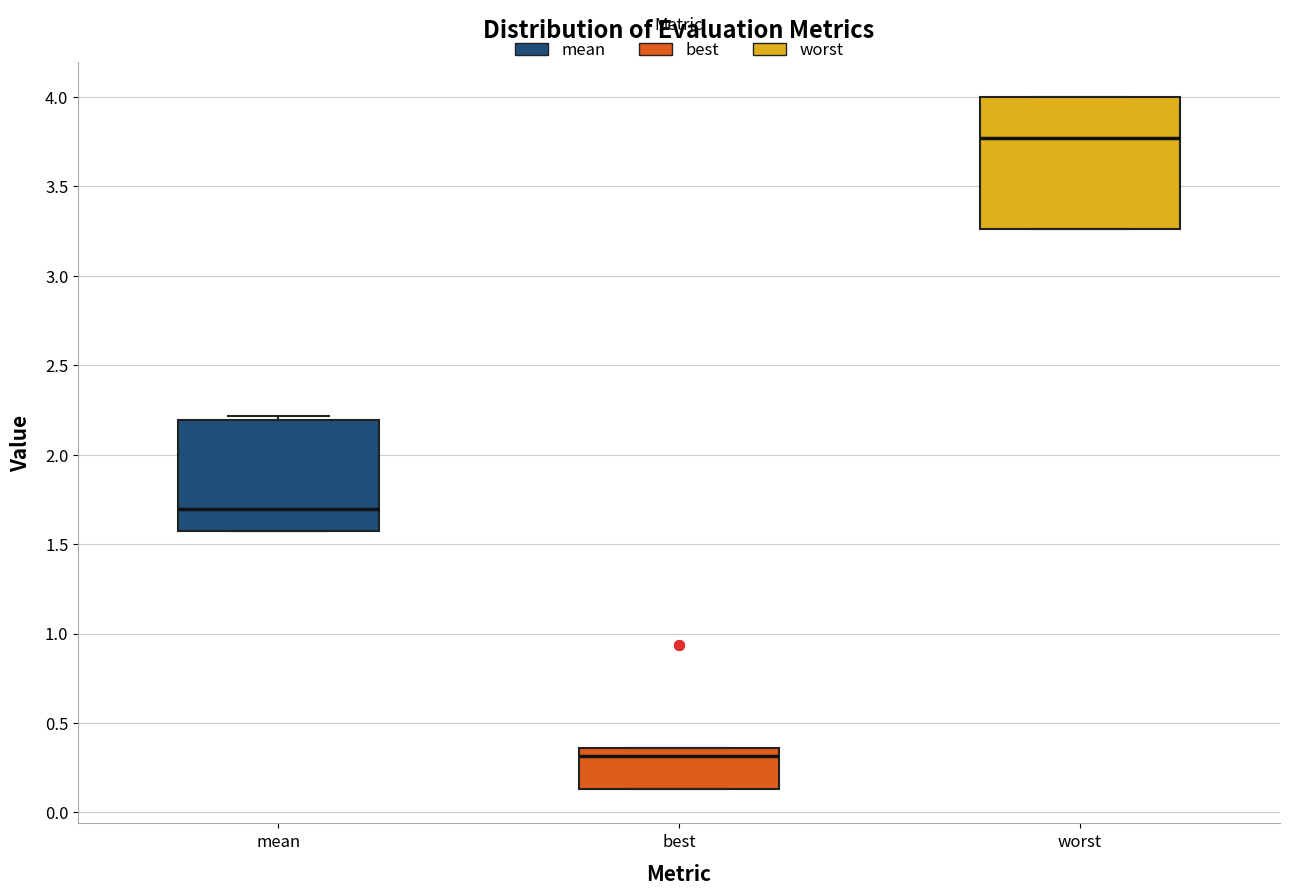

Comparing the boxes themselves (not the whiskers), which one is the tallest?

worst